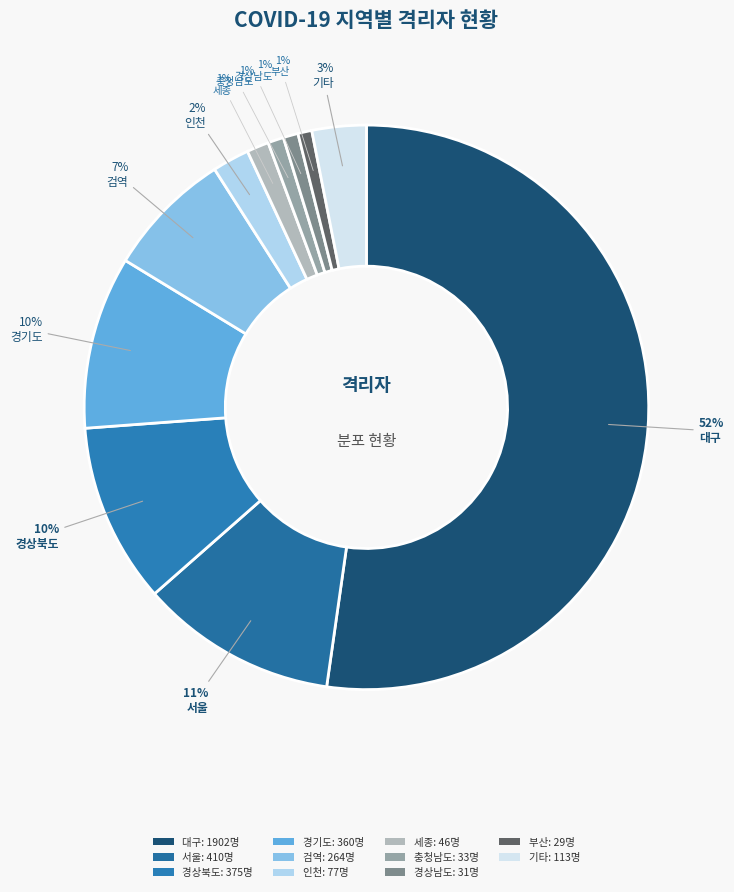

How many segments does this pie chart have?

11